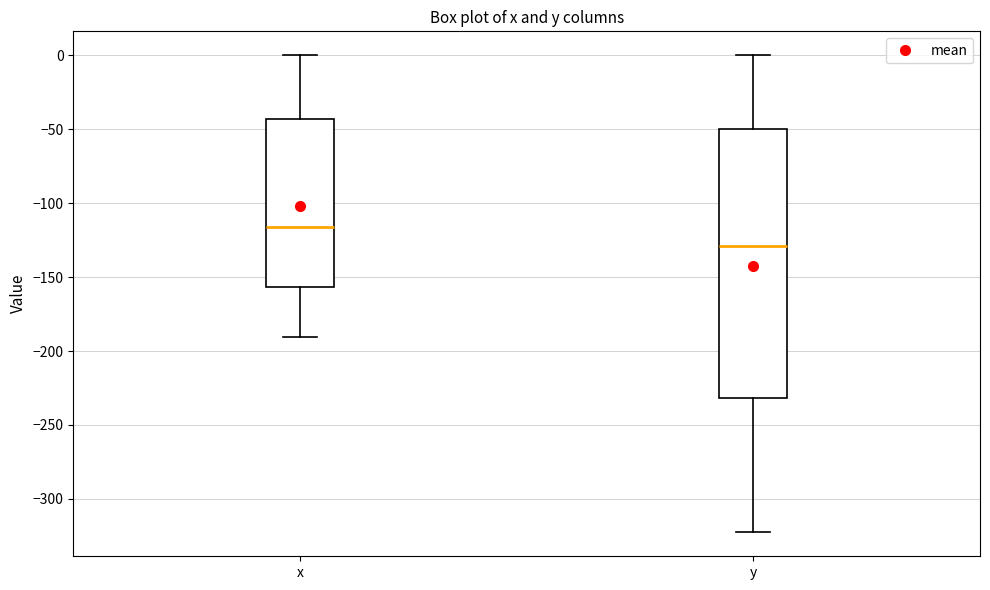

Which box is the tallest, from its lower edge to its upper edge?

y